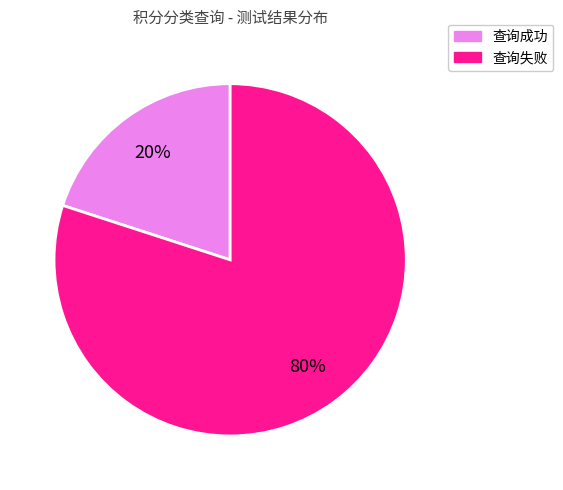

How many segments does this pie chart have?

2